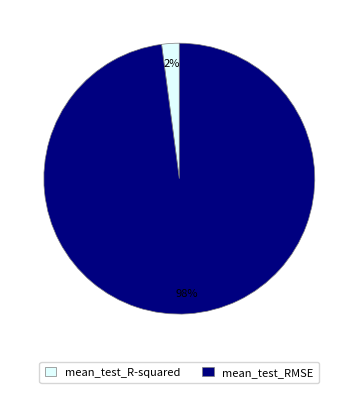

How many slices are in this pie chart?

2